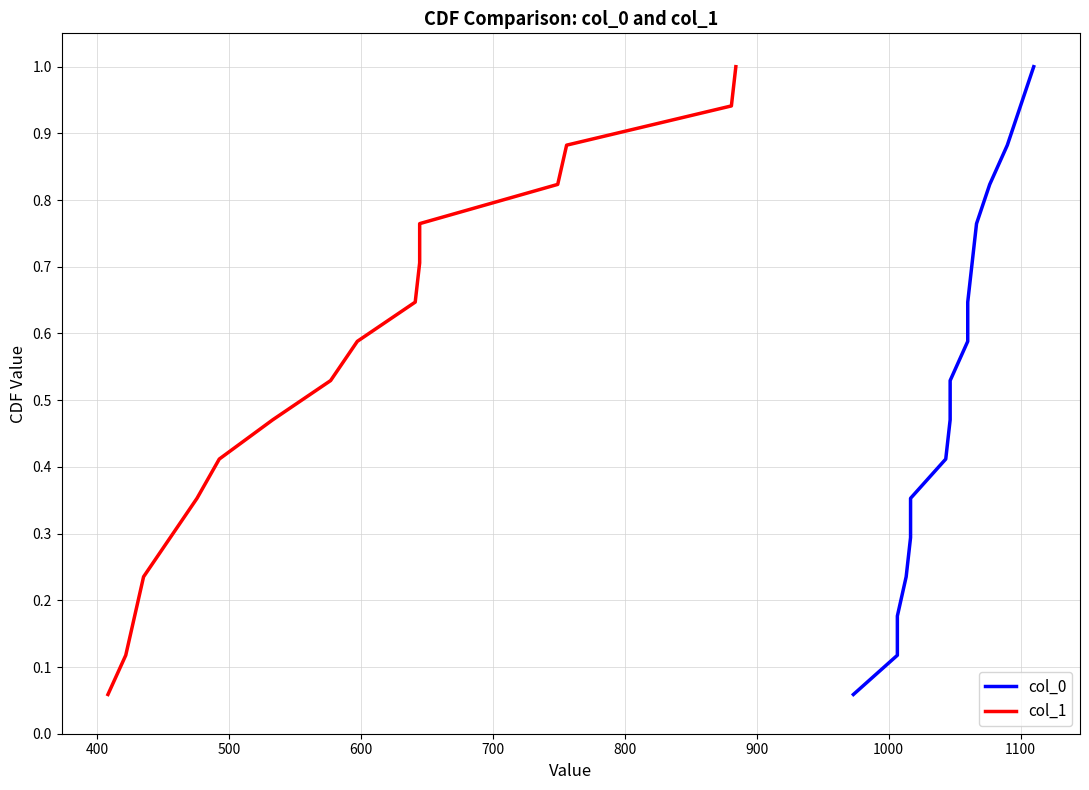

How many lines are shown in the chart?

2